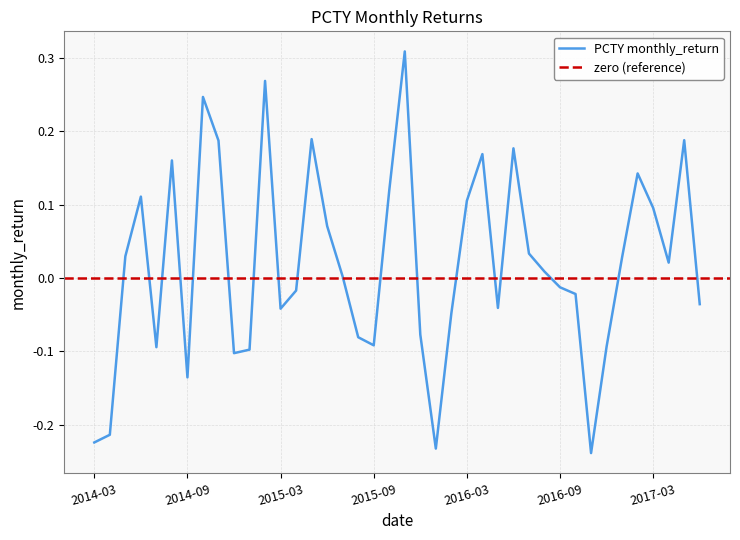

Read the value at 2016-11.

-0.2